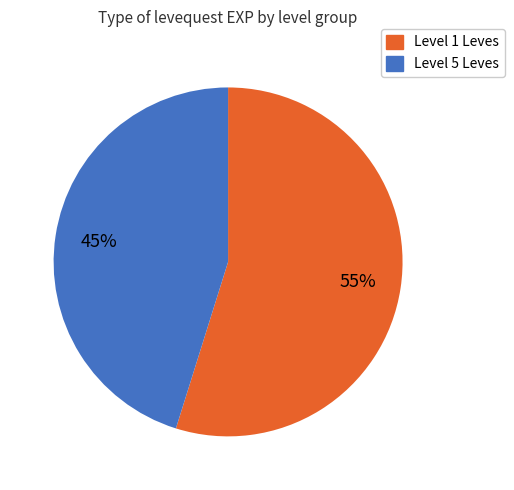

Is there any slice that represents more than half of the pie?

Yes